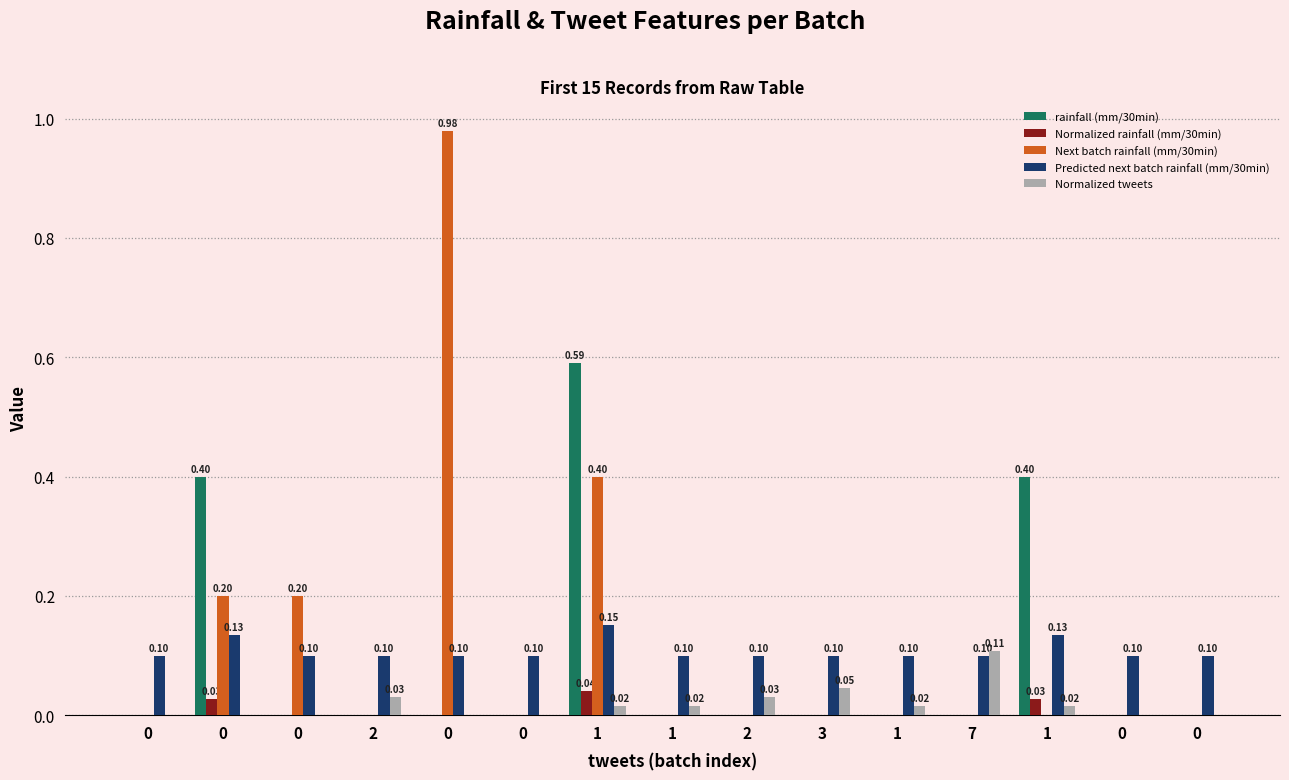

How many distinct data groups are displayed?

5